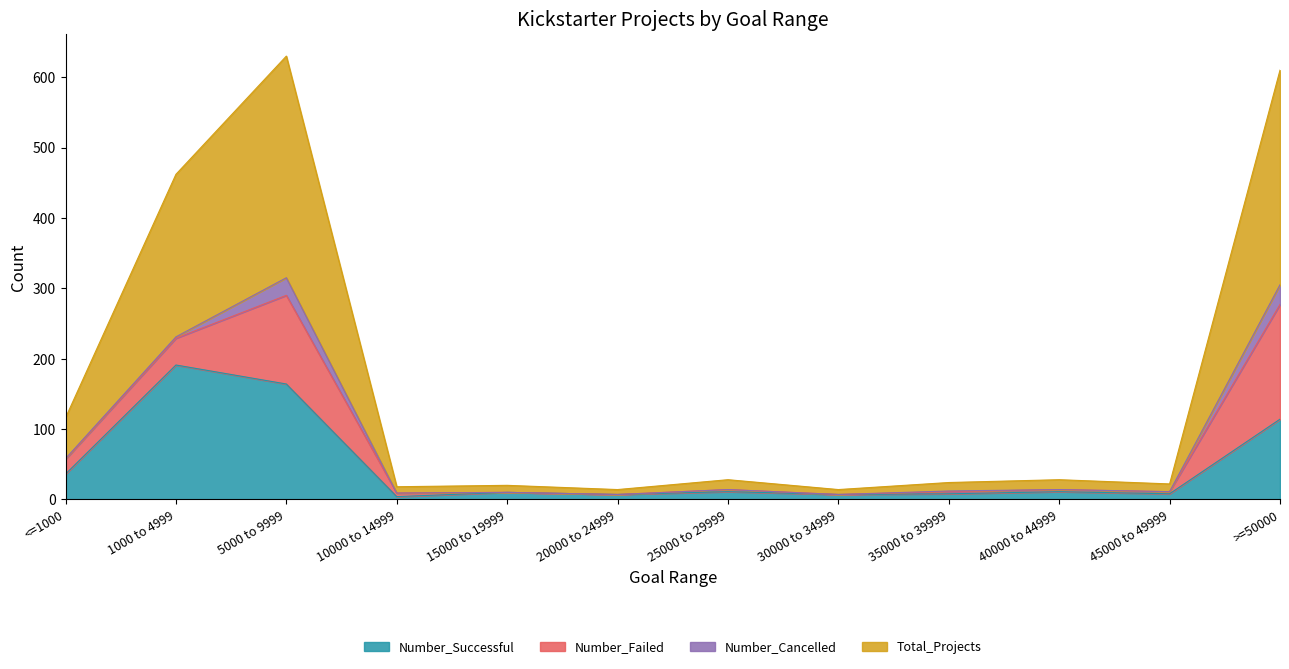

At which category does the chart reach its minimum across all series?

10000 to 14999